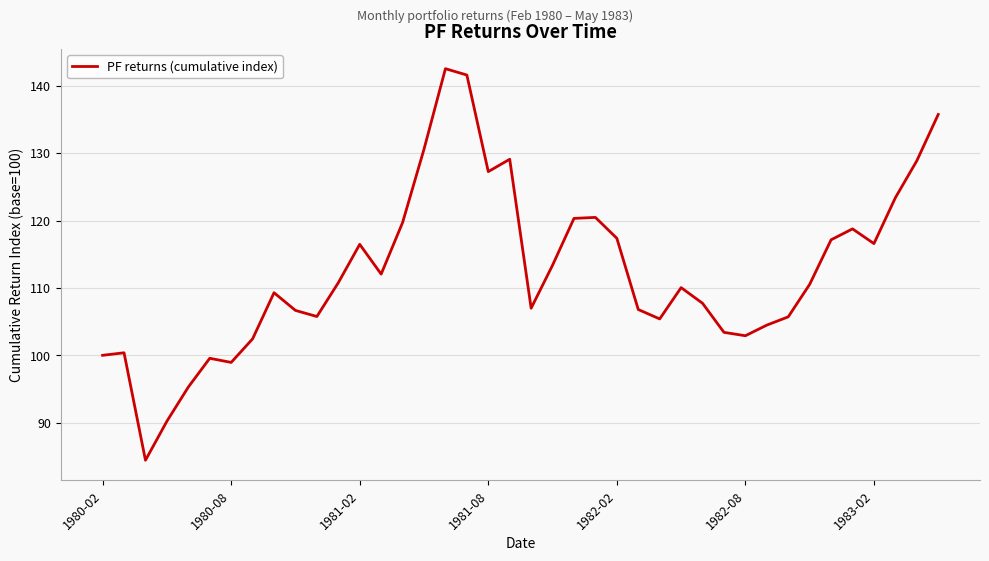

How many lines are shown in the chart?

1